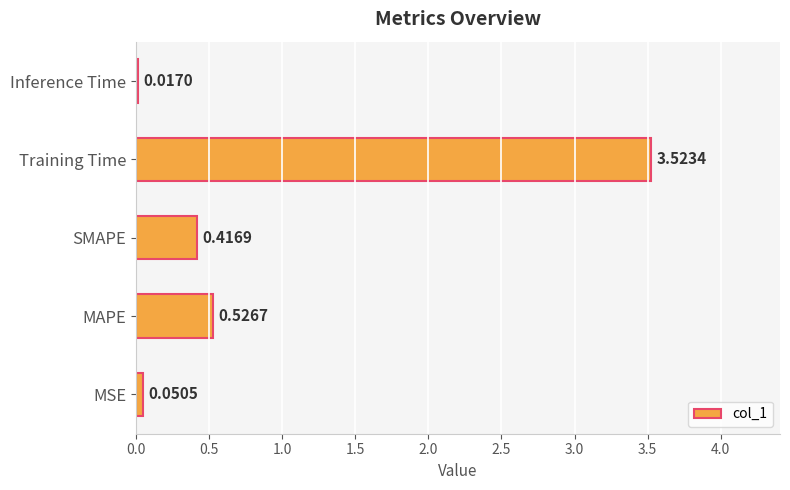

What is the sum of all values?

4.5